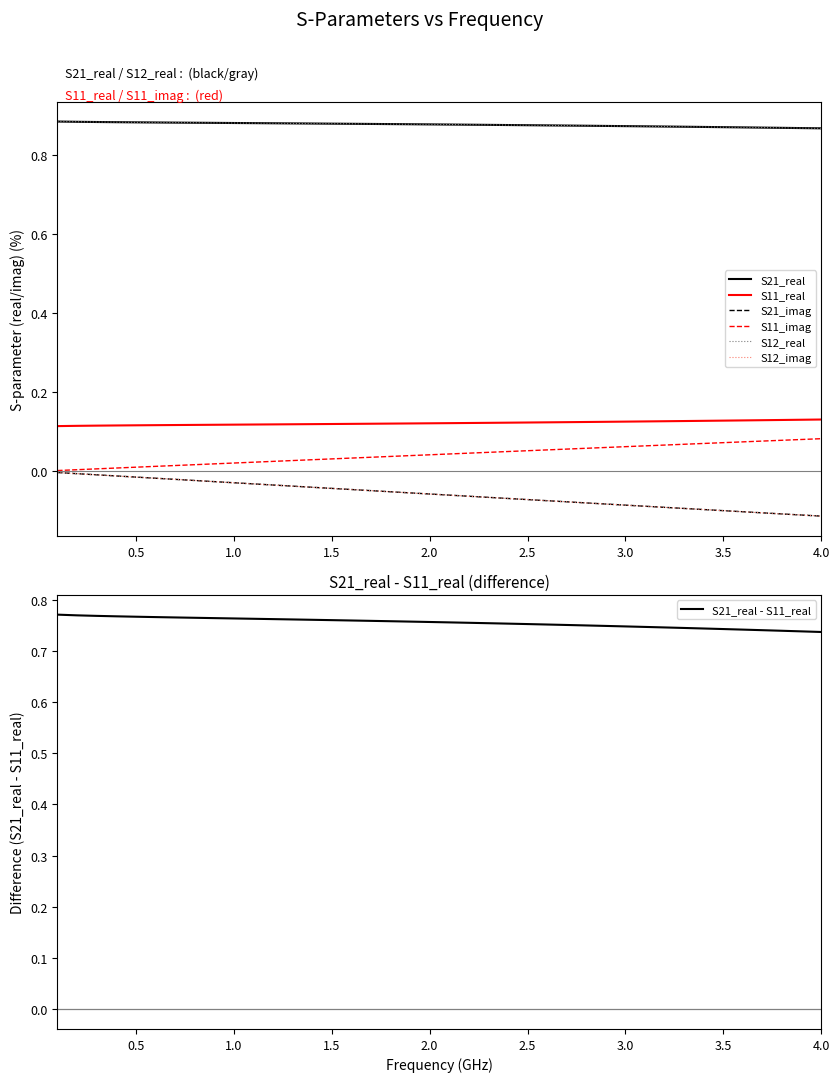

Which series has the largest total across all categories?

S21_real